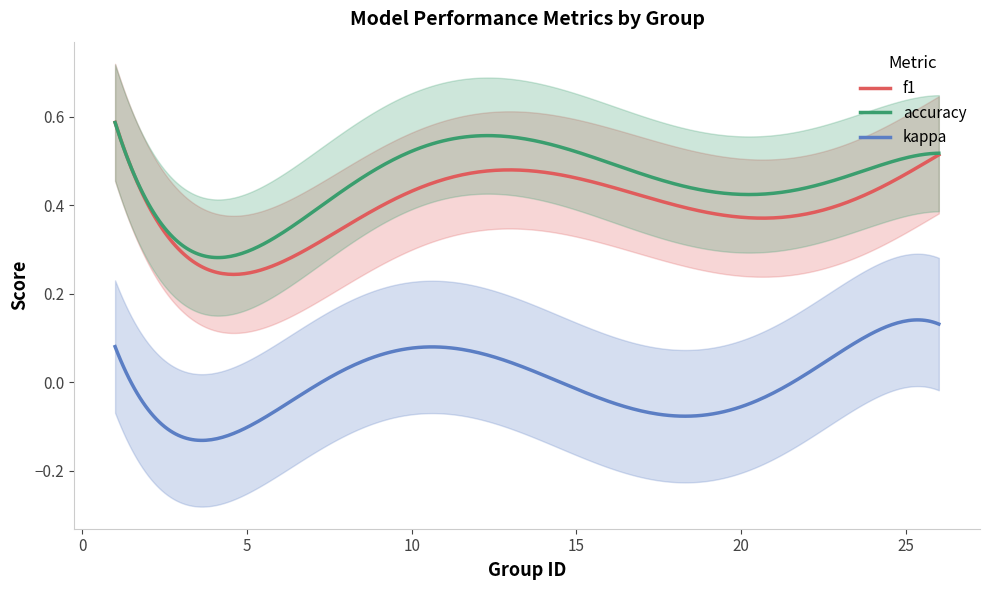

Which series has the widest spread of values?

accuracy